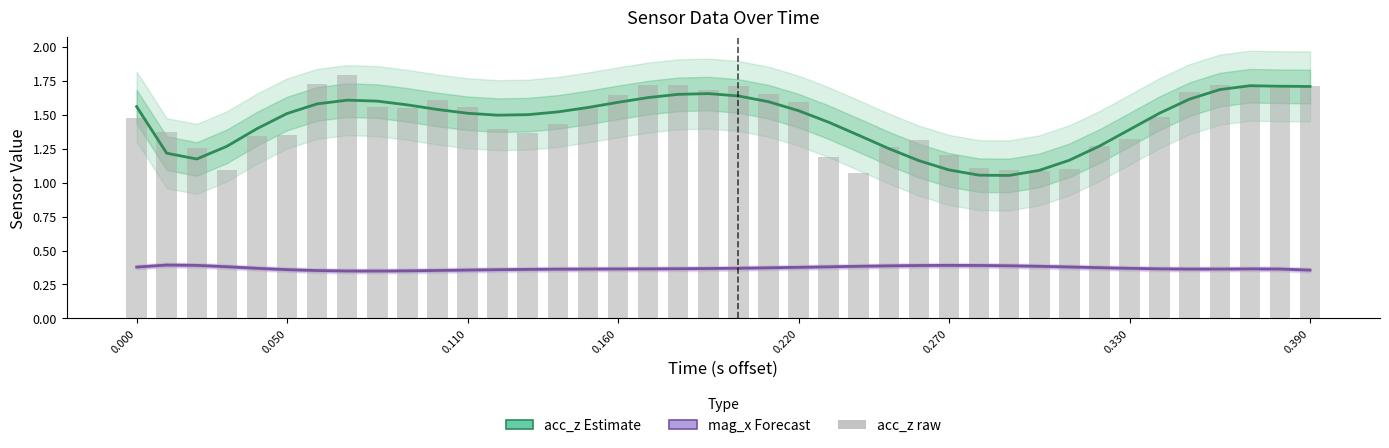

What are all the series names shown in the legend?

acc_z (Estimate), mag_x (Forecast), acc_z (raw)